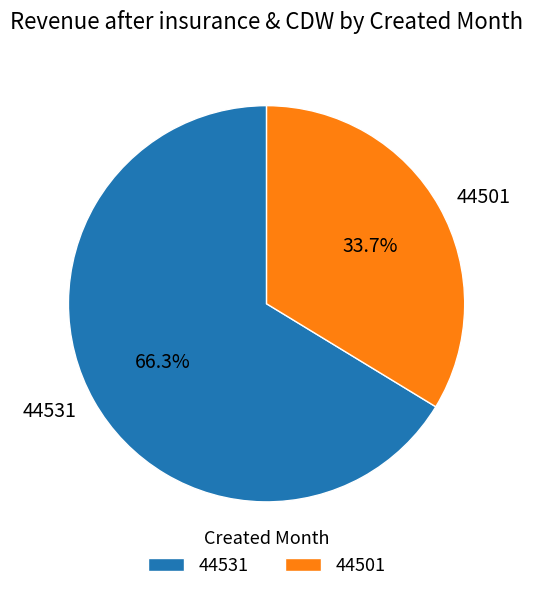

To the nearest percent, what is the average slice percentage?

50%